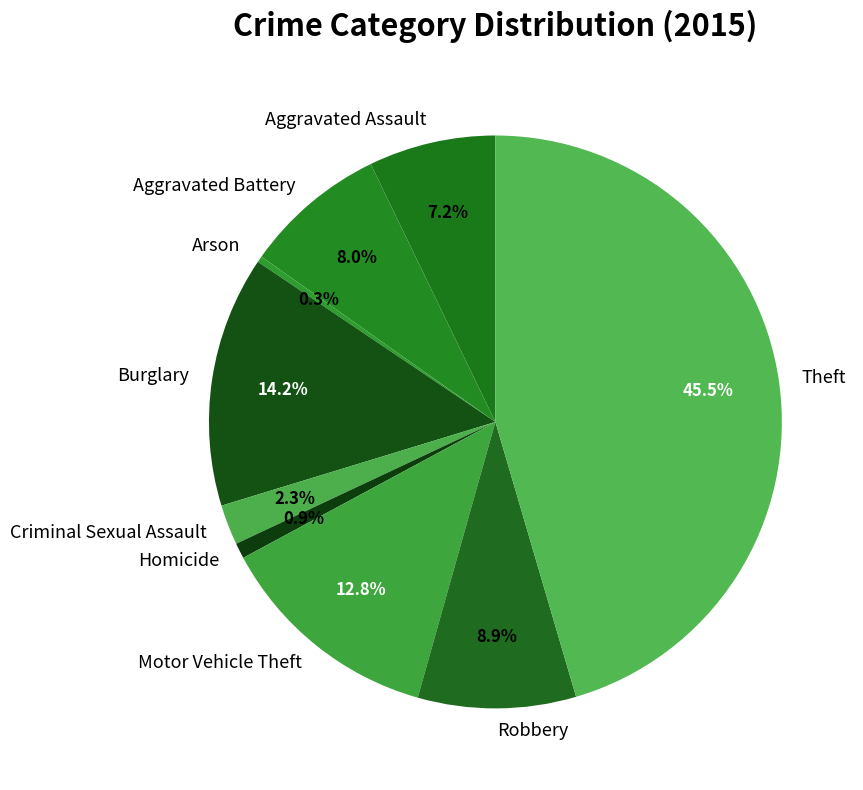

How many segments does this pie chart have?

9